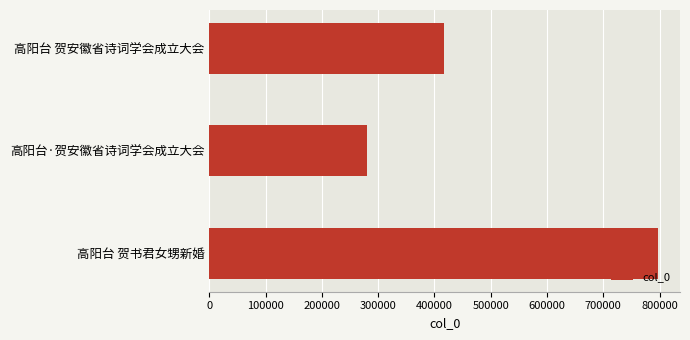

Does the chart contain any negative values?

No